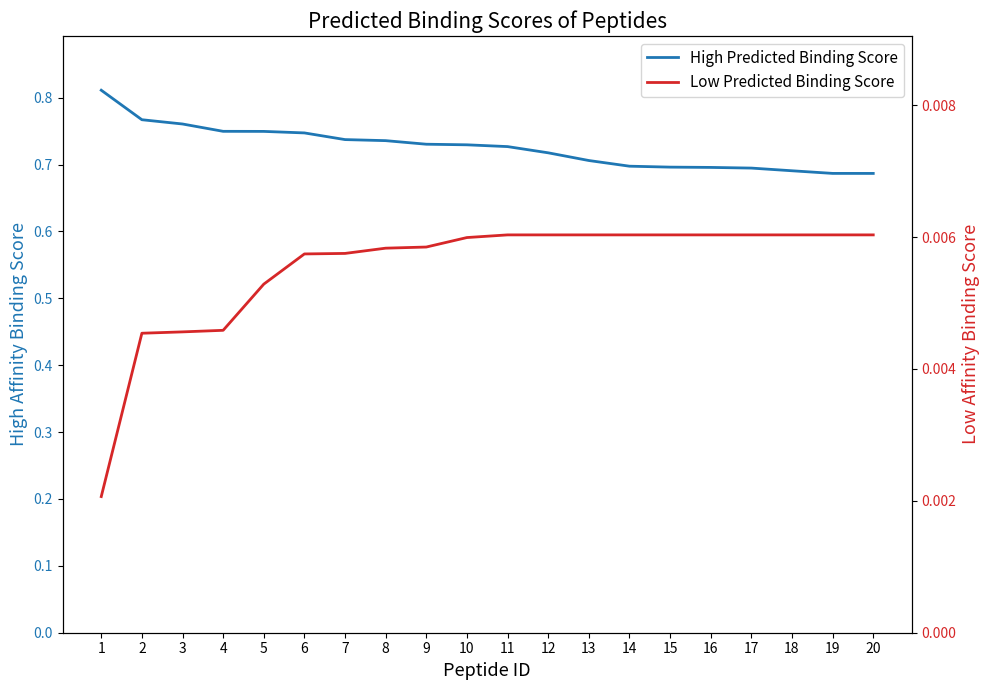

Reading left to right, list all the values displayed in this chart.

High Predicted Binding Score: 1=0.8	2=0.8	3=0.8	4=0.7	5=0.7	6=0.7	7=0.7	8=0.7	9=0.7	10=0.7	11=0.7	12=0.7	13=0.7	14=0.7	15=0.7	16=0.7	17=0.7	18=0.7	19=0.7	20=0.7
Low Predicted Binding Score: 1=0.0	2=0.0	3=0.0	4=0.0	5=0.0	6=0.0	7=0.0	8=0.0	9=0.0	10=0.0	11=0.0	12=0.0	13=0.0	14=0.0	15=0.0	16=0.0	17=0.0	18=0.0	19=0.0	20=0.0